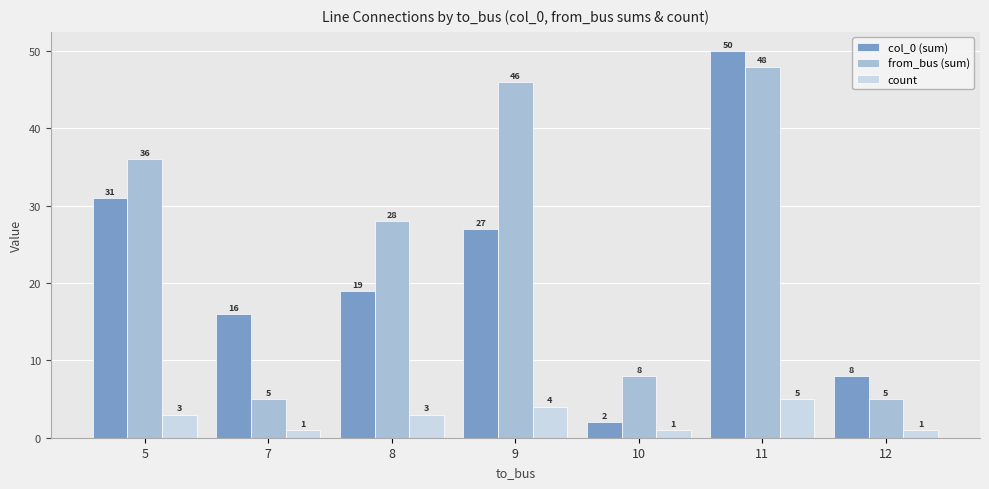

How many groups of bars are there?

7